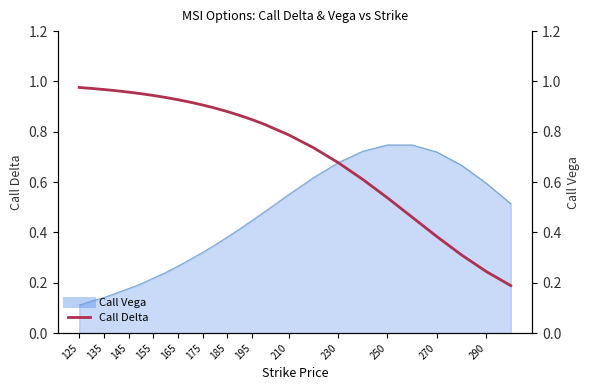

Is it true that the value at 23 is 0.5?

False